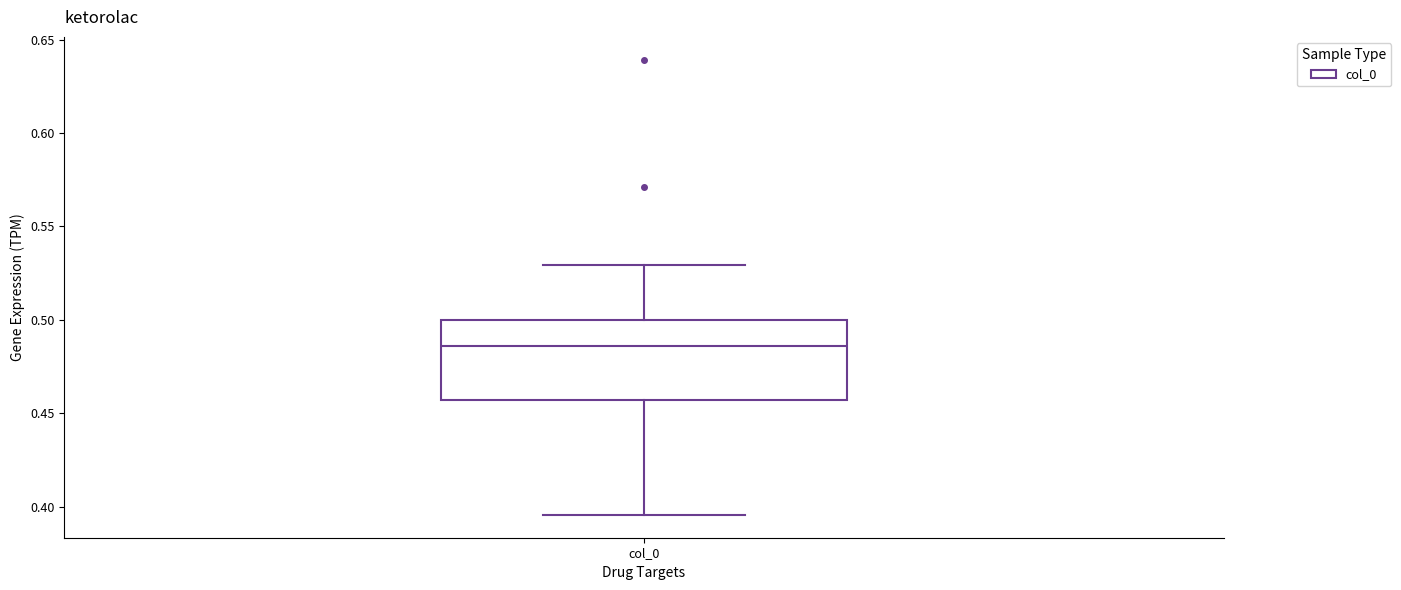

Transcribe this box plot: give where the median line is, the range the box spans, and where the two whiskers end, as read against the y-axis. The values are not printed on the chart, so give them approximately, as read against the axis.

median 0.485, box 0.455 to 0.500, whiskers 0.395 to 0.530